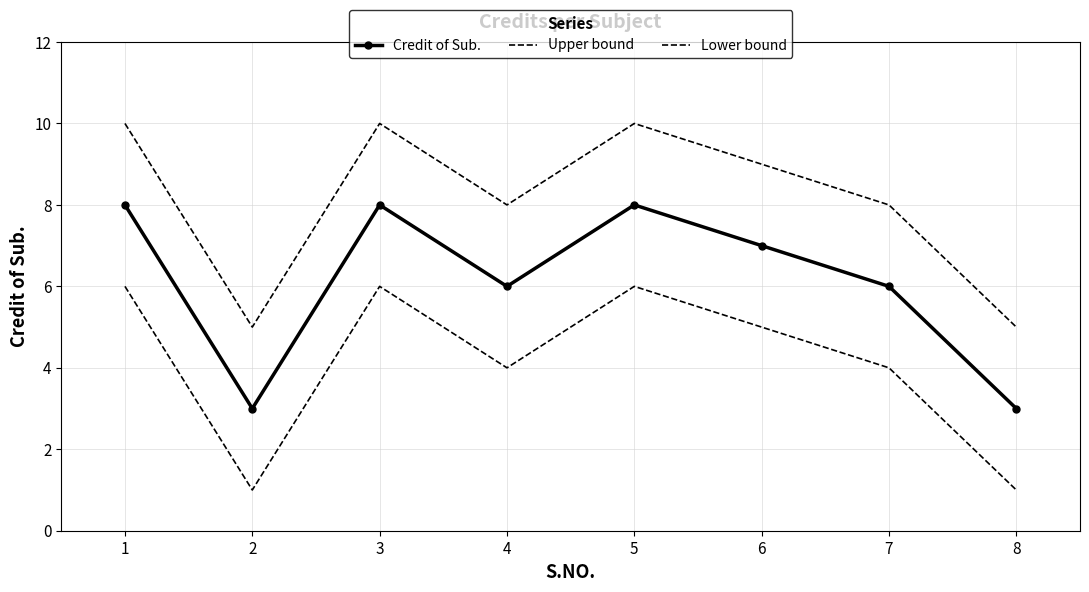

How many interior local peaks does the Lower bound series have?

2